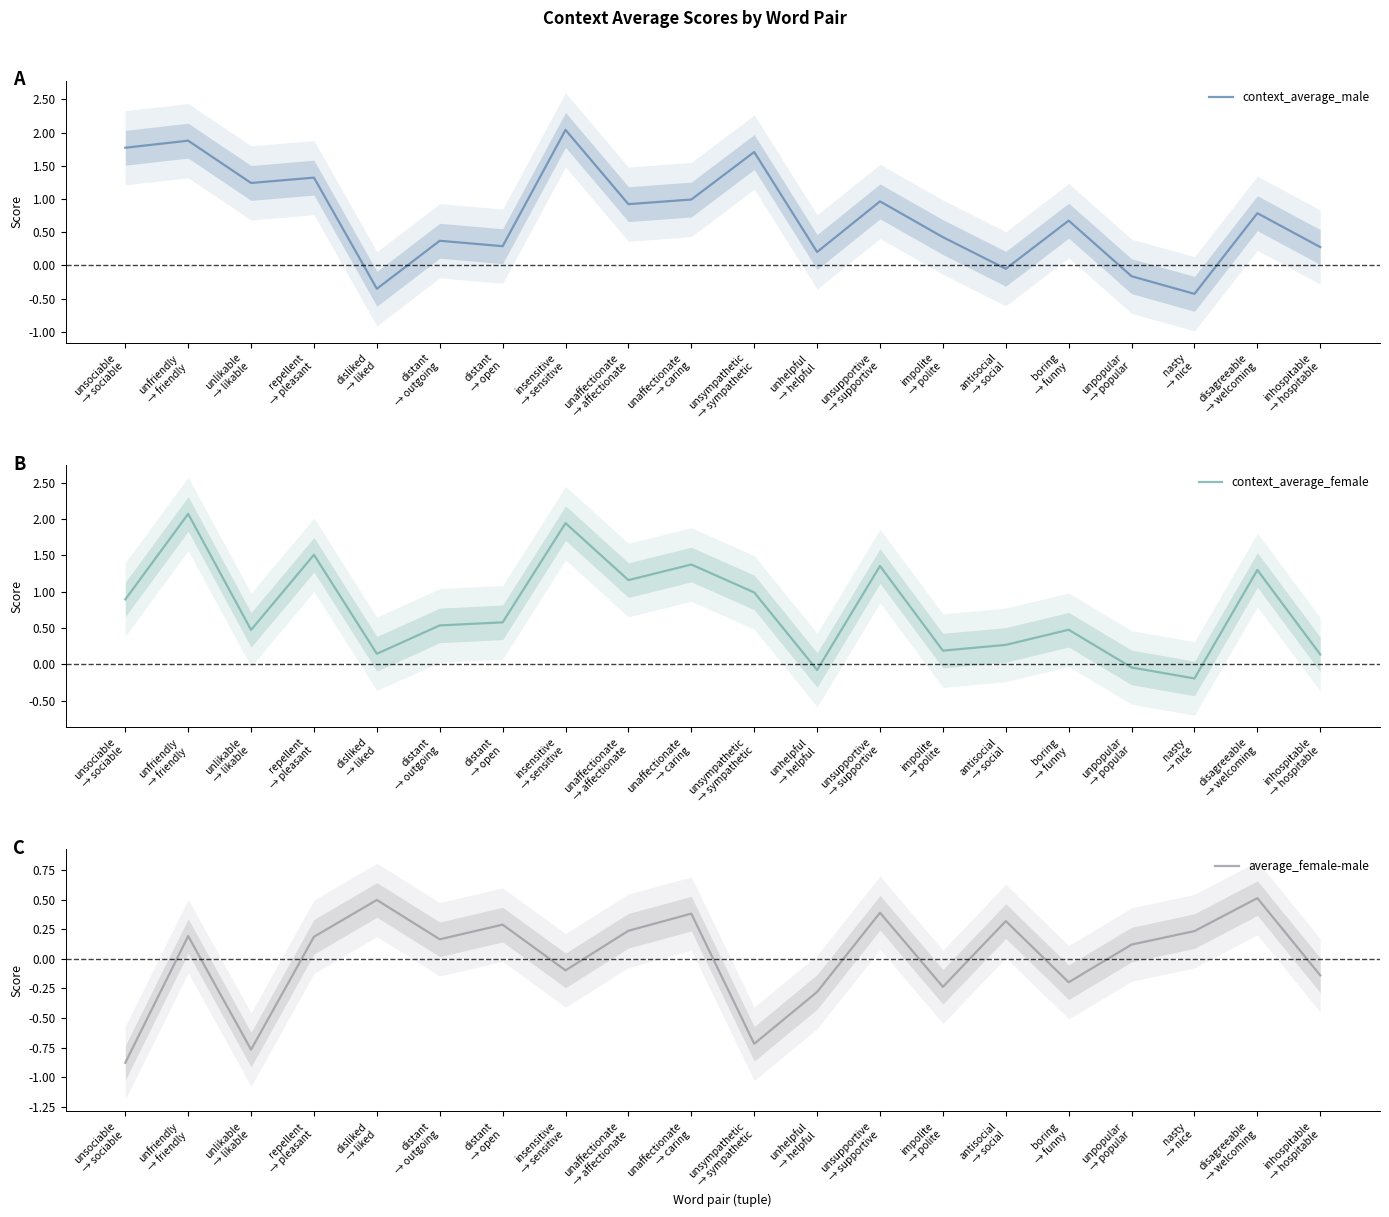

Reading left to right, transcribe all the data shown in this chart.

context_average_male: 1.8	1.9	1.2	1.3	-0.4	0.4	0.3	2.0	0.9	1.0	1.7	0.2	1.0	0.4	-0.0	0.7	-0.2	-0.4	0.8	0.3
context_average_female: 0.9	2.1	0.5	1.5	0.1	0.5	0.6	1.9	1.2	1.4	1.0	-0.1	1.4	0.2	0.3	0.5	-0.0	-0.2	1.3	0.1
average_female-male: -0.9	0.2	-0.8	0.2	0.5	0.2	0.3	-0.1	0.2	0.4	-0.7	-0.3	0.4	-0.2	0.3	-0.2	0.1	0.2	0.5	-0.1